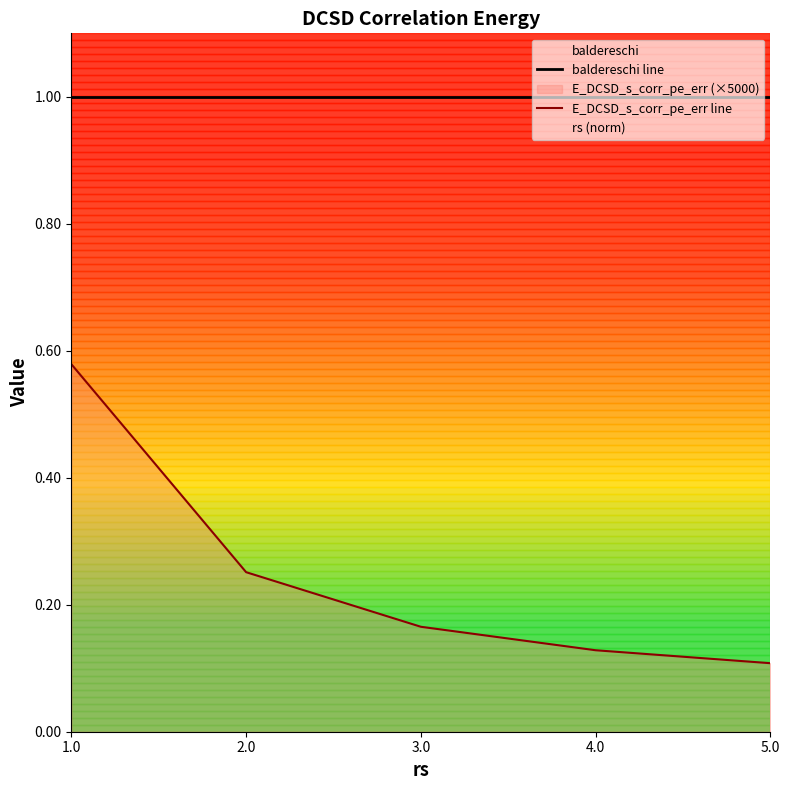

Rank the categories by baldereschi line value from lowest to highest.

1.0, 2.0, 3.0, 4.0, 5.0